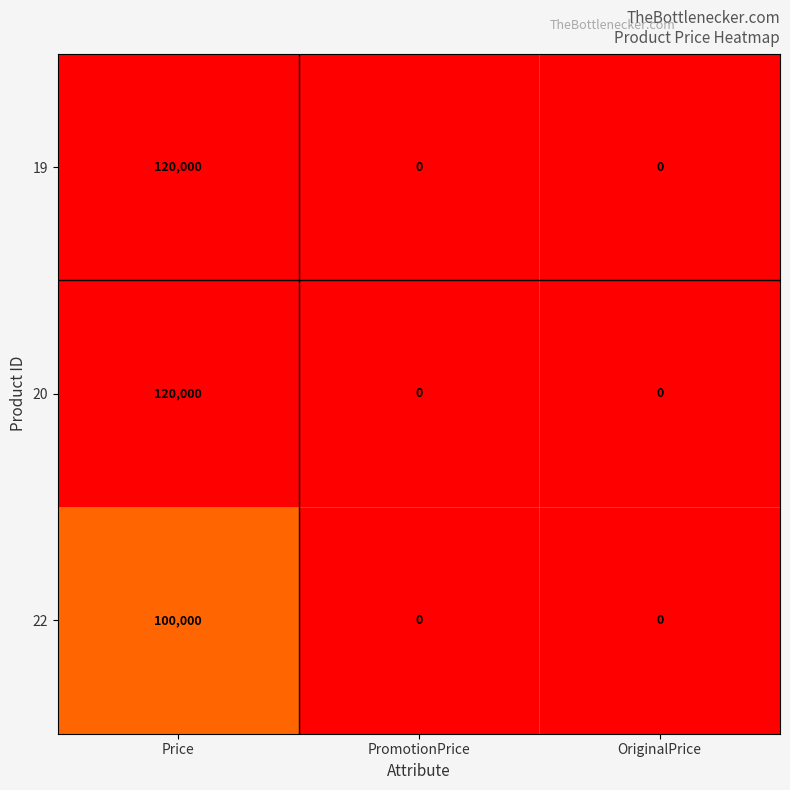

Reading left to right, extract all data points from this chart.

19: Price=120000	PromotionPrice=0	OriginalPrice=0
20: Price=120000	PromotionPrice=0	OriginalPrice=0
22: Price=100000	PromotionPrice=0	OriginalPrice=0